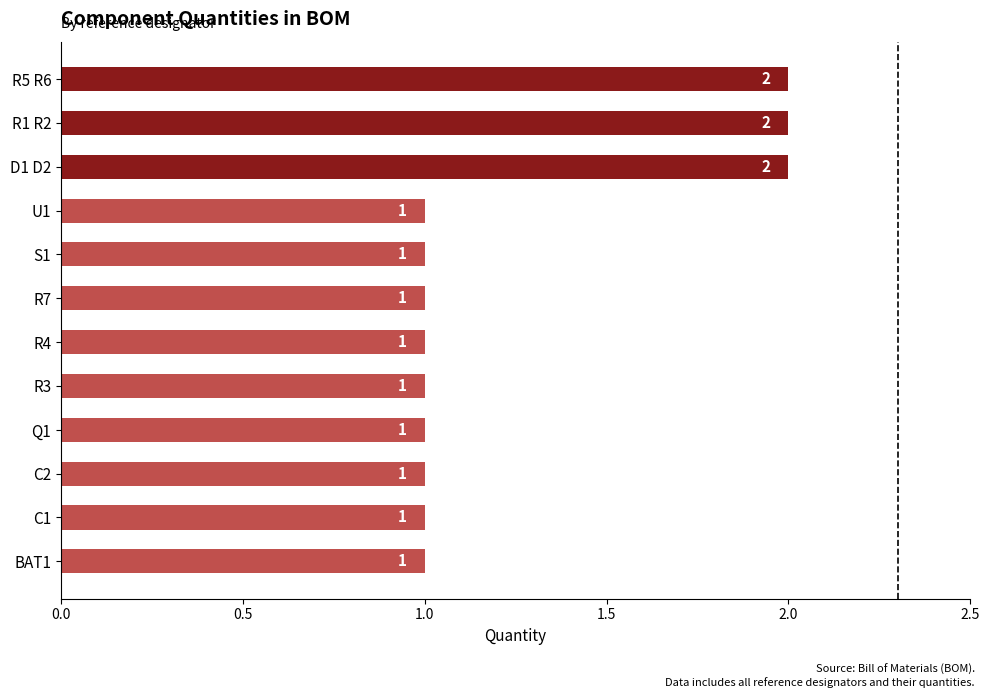

The value at R1 R2 is 2. True or false?

True